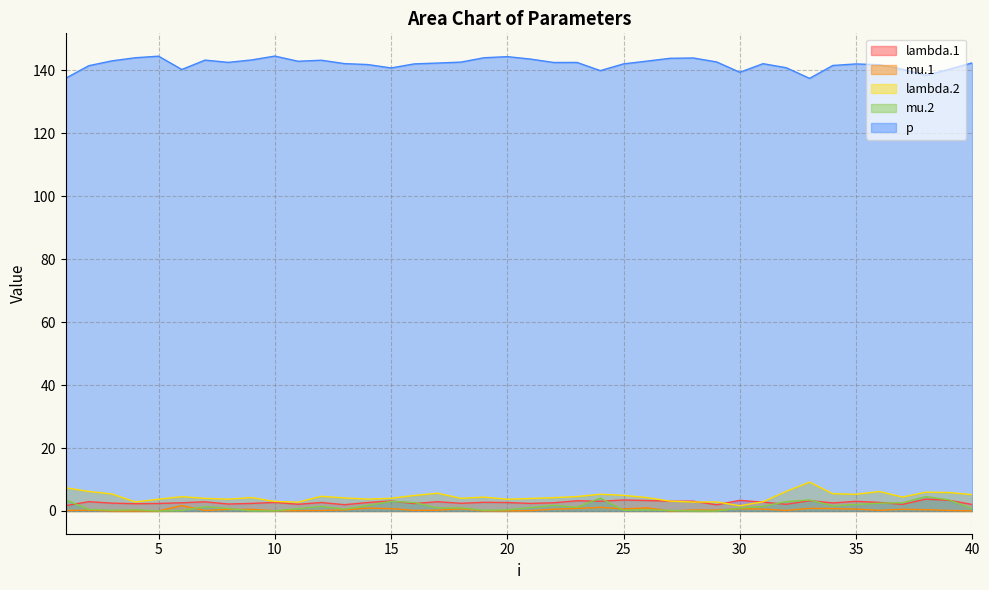

What is the value of the mu.1 point at the 22nd from the left?

0.6